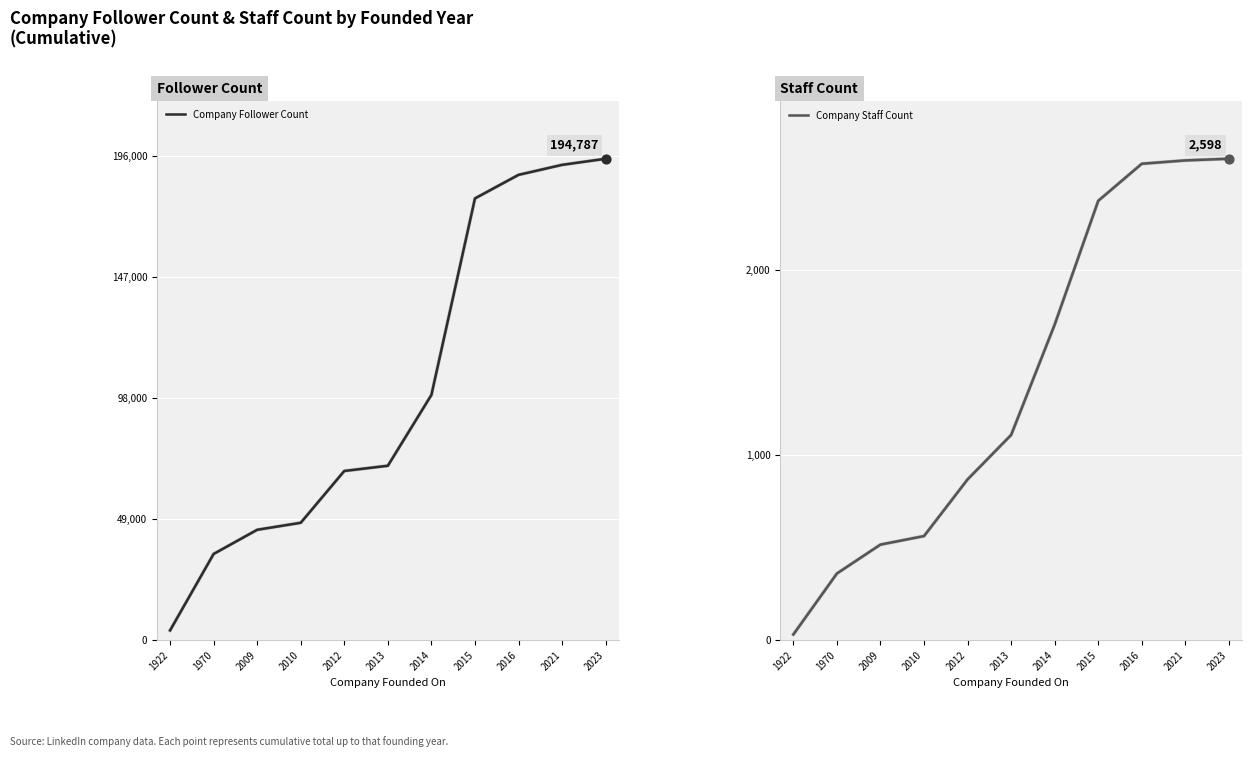

Which series has the largest total across all categories?

Company Follower Count